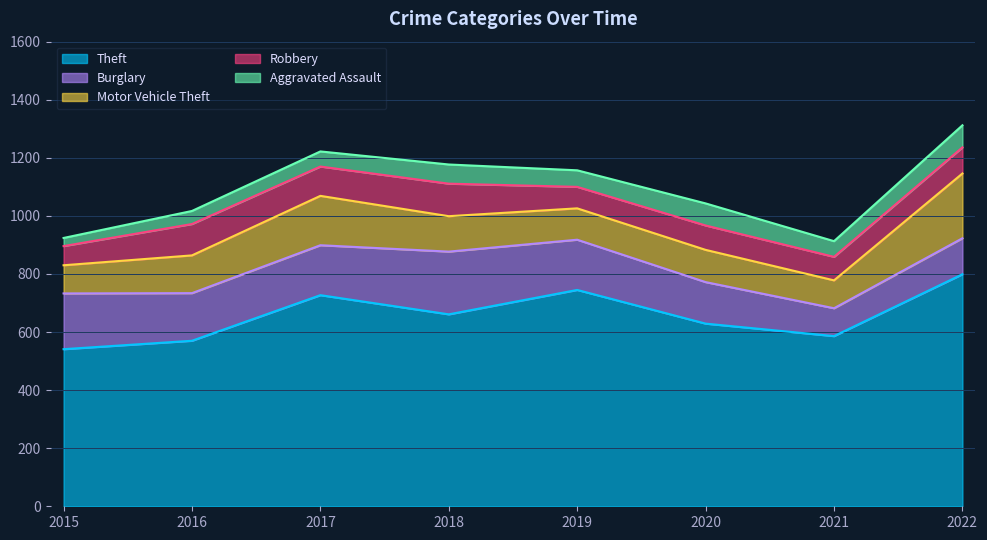

True or false: Motor Vehicle Theft has a value of 111 at 2020.

True